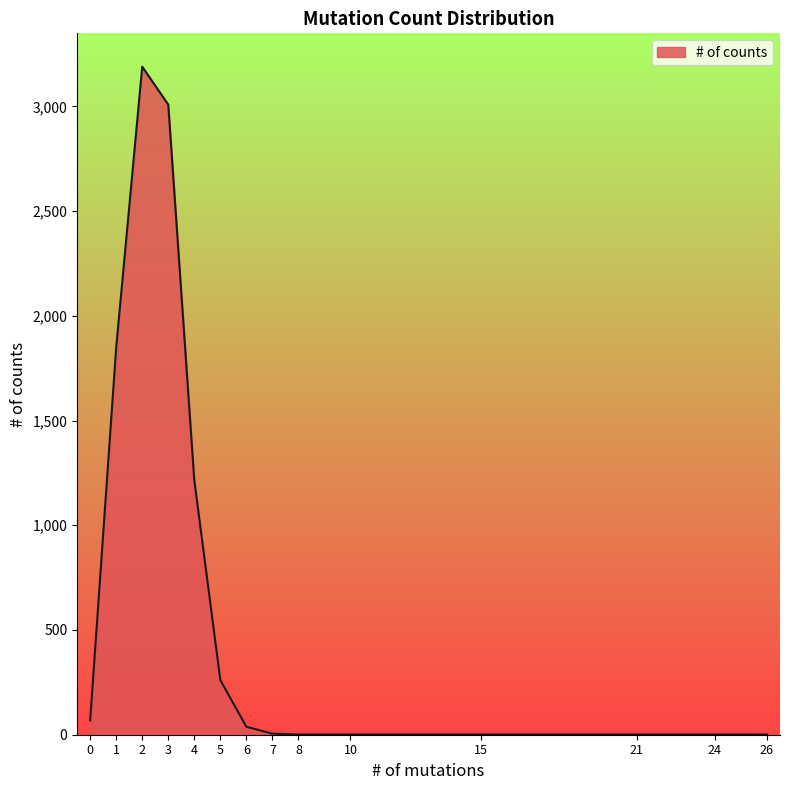

Approximately how many times larger is the value at 1 compared to 5?

7.1